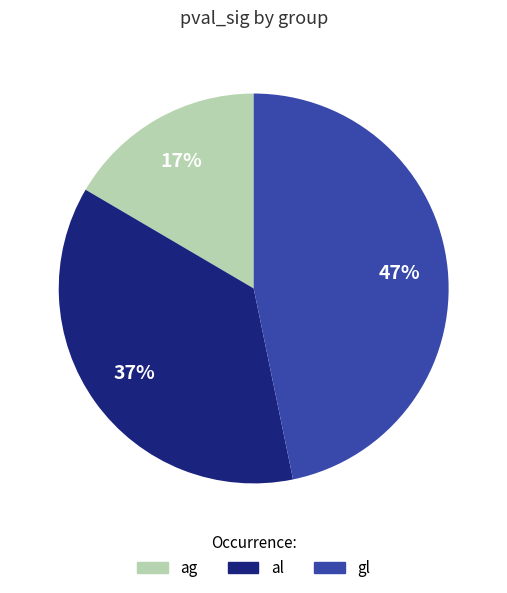

To the nearest percent, what is the difference between the largest and smallest slice percentages?

30%